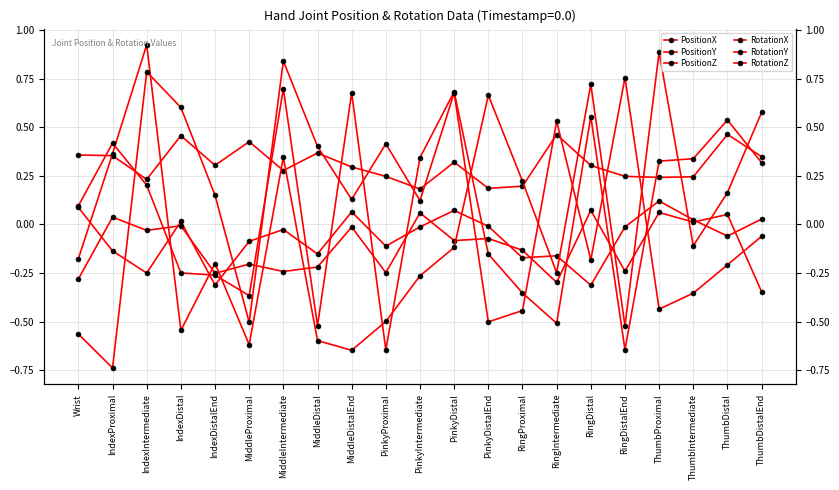

Which series has the largest total across all categories?

PositionZ